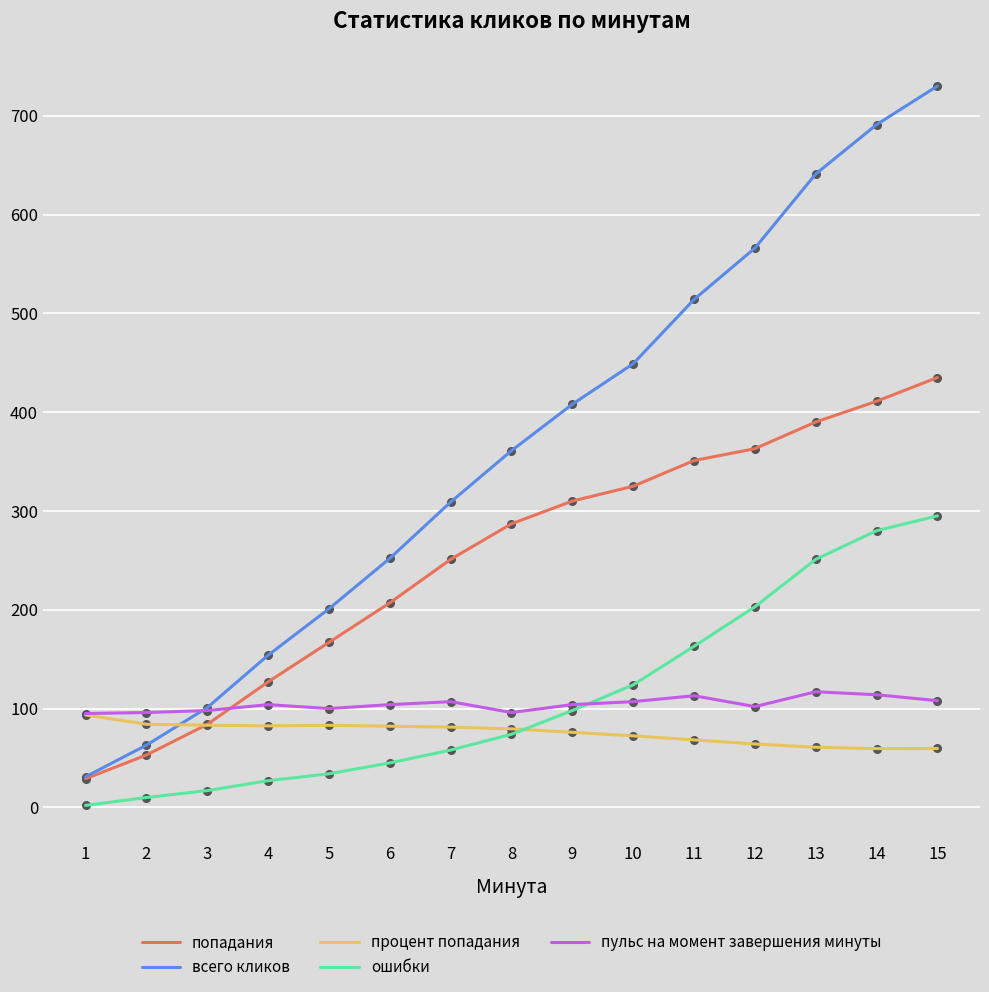

Is the value of ошибки at 12 greater than the value of пульс на момент завершения минуты at 10?

Yes